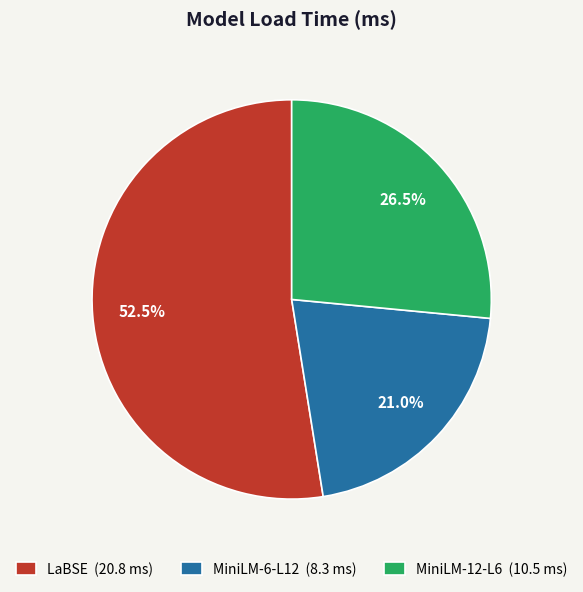

Which slice represents more than half of the pie?

LaBSE